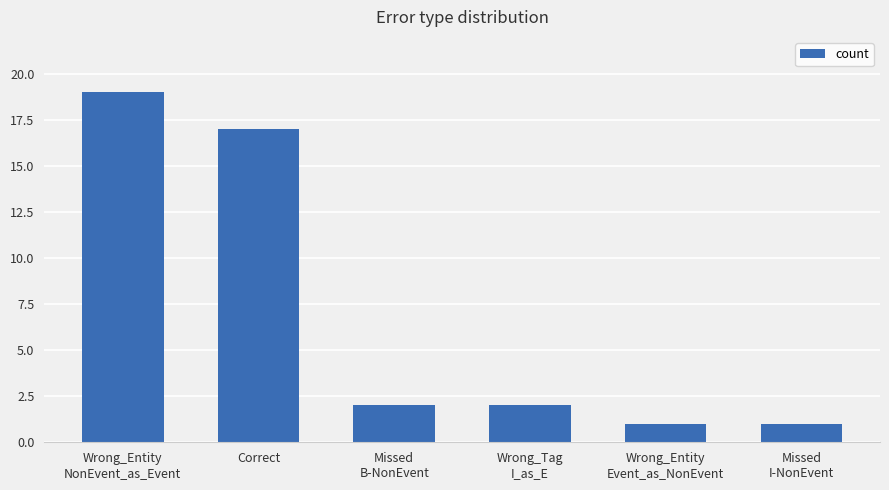

What is the change in value from Missed
B-NonEvent to Wrong_Entity
Event_as_NonEvent?

-1